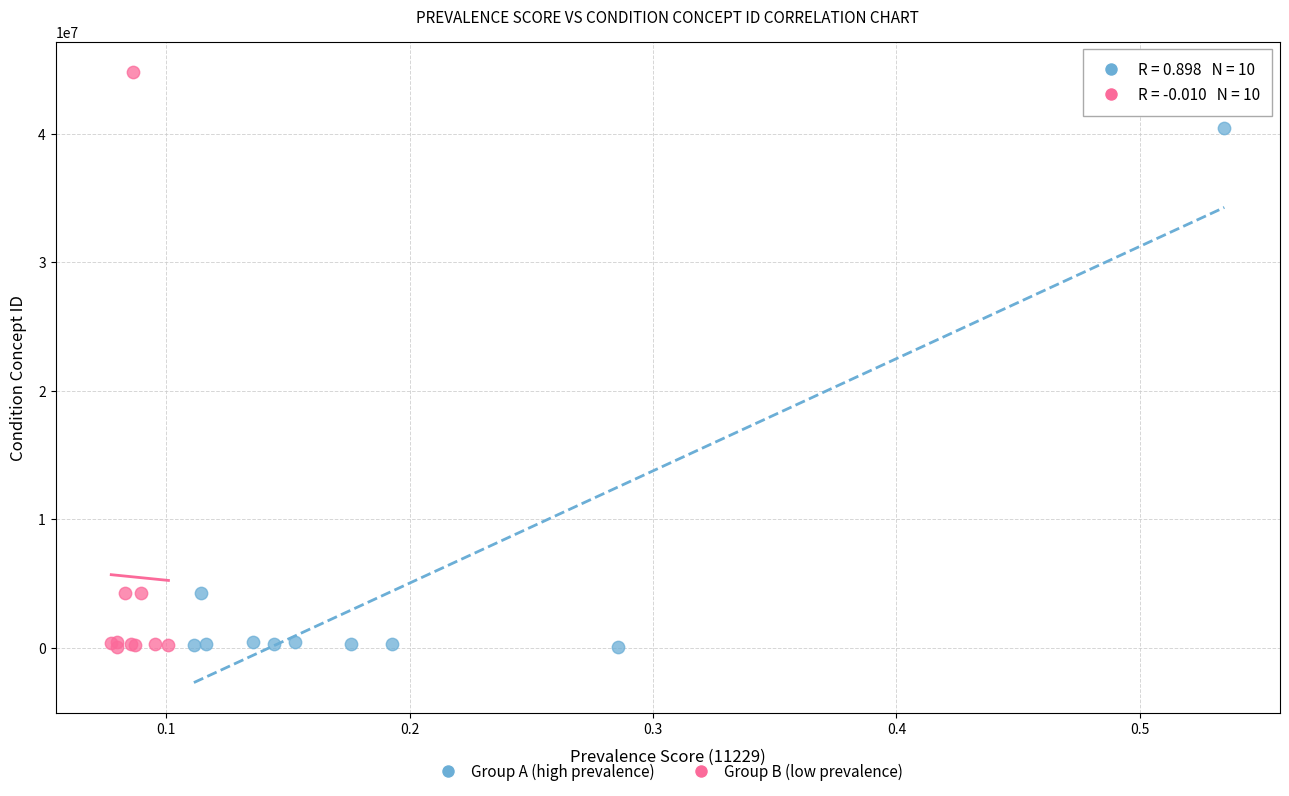

Which series has the widest spread of Y values?

Group B (low prevalence)